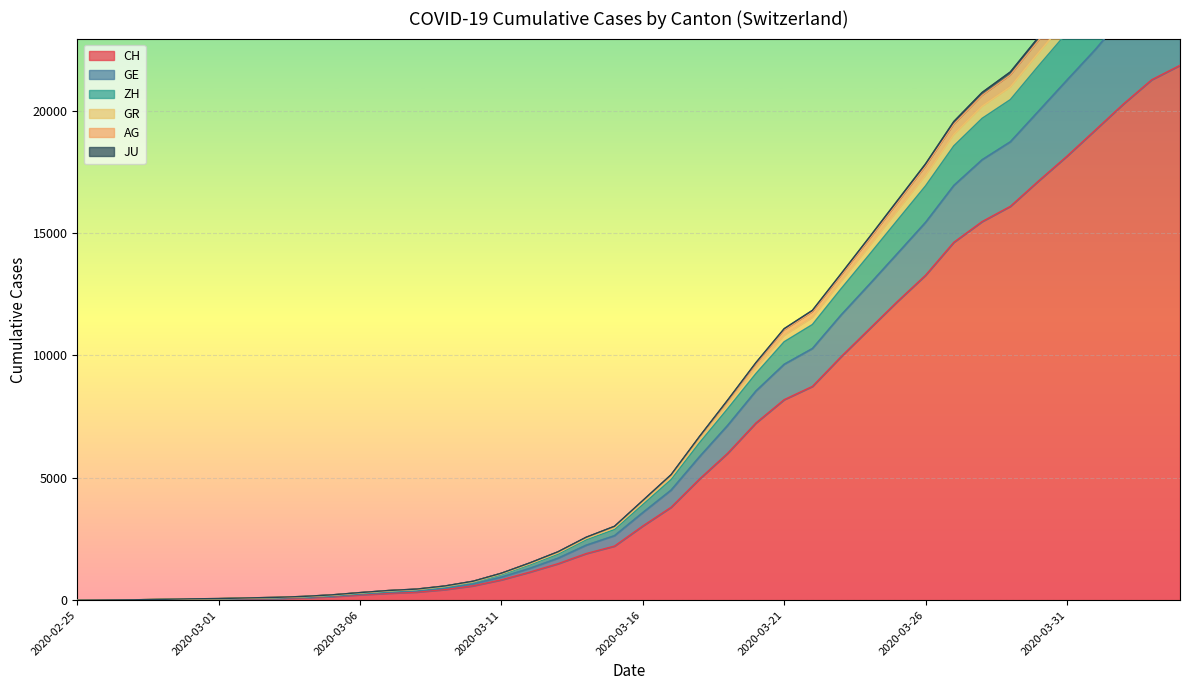

What is the average value of the JU series?

7682